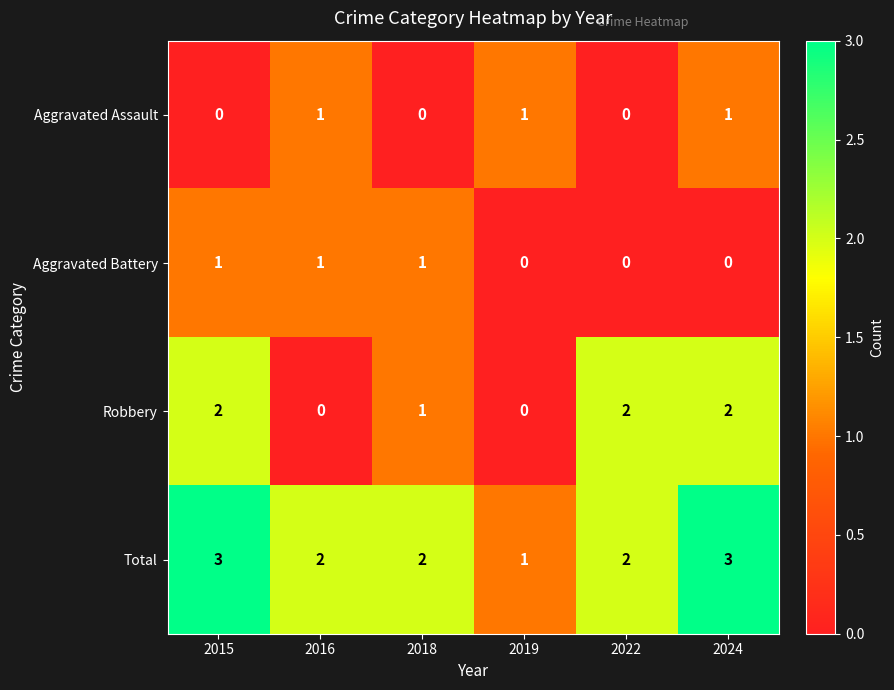

Count the Robbery values in the range 0 to 2.

6